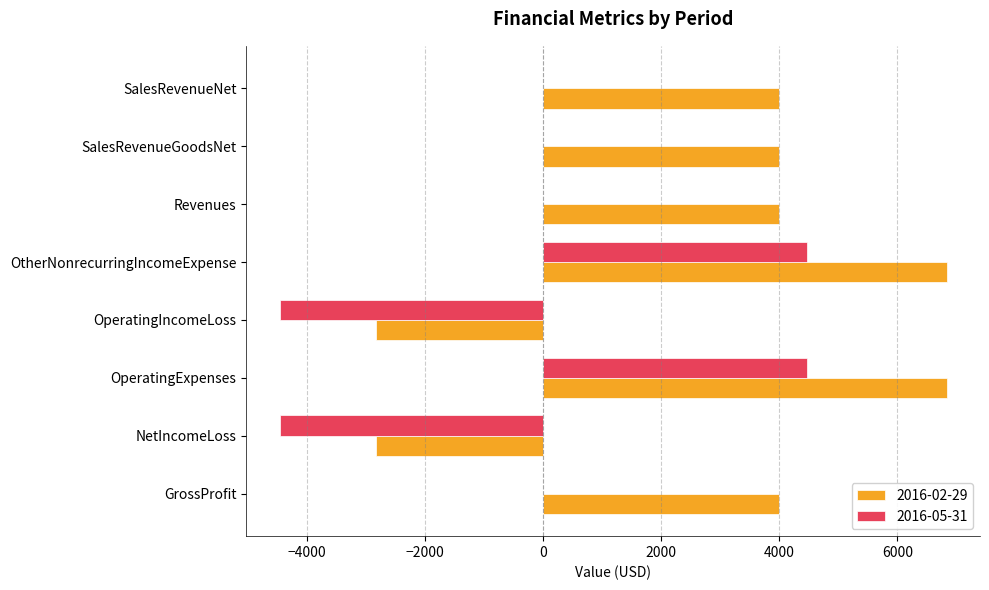

How many categories are shown in the chart?

8